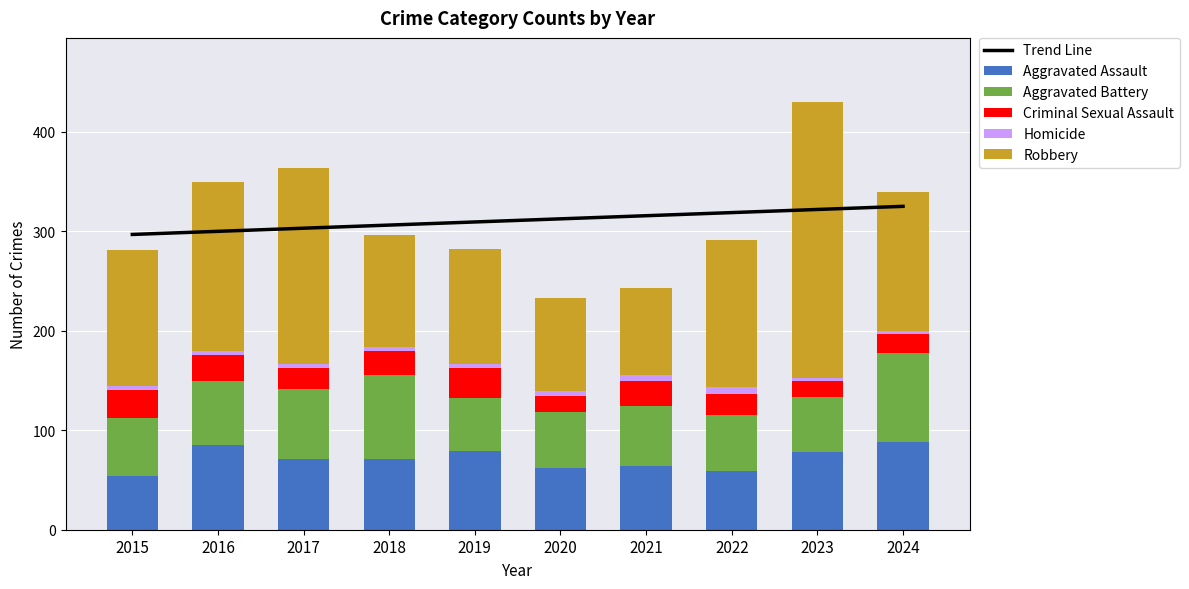

The Homicide series shows 1.3 at 2024. True or false?

False